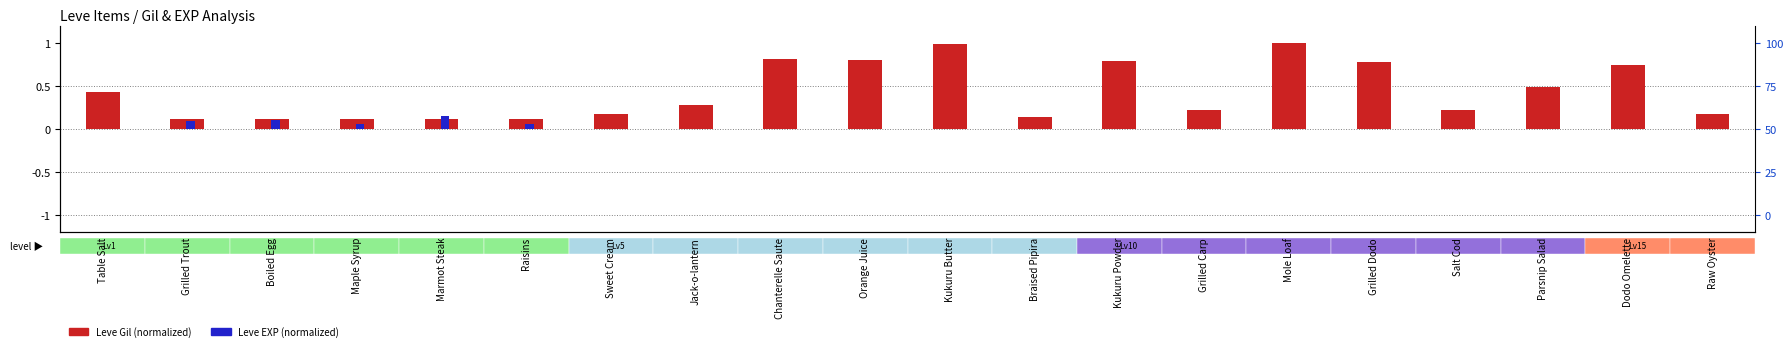

At how many categories does at least one series exceed 0?

20